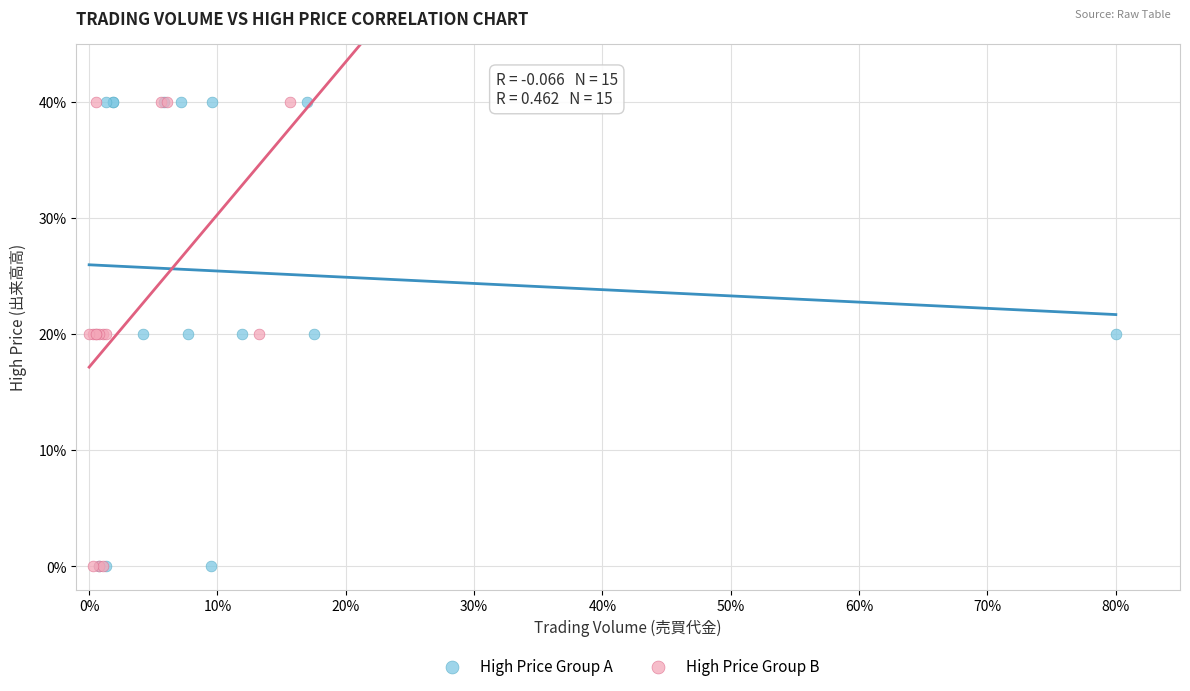

What are all the series names shown in the legend?

High Price Group A, High Price Group B